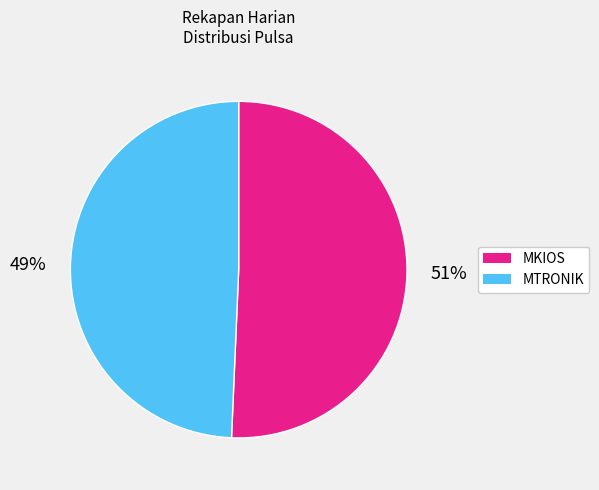

Is there a majority slice in this chart?

Yes